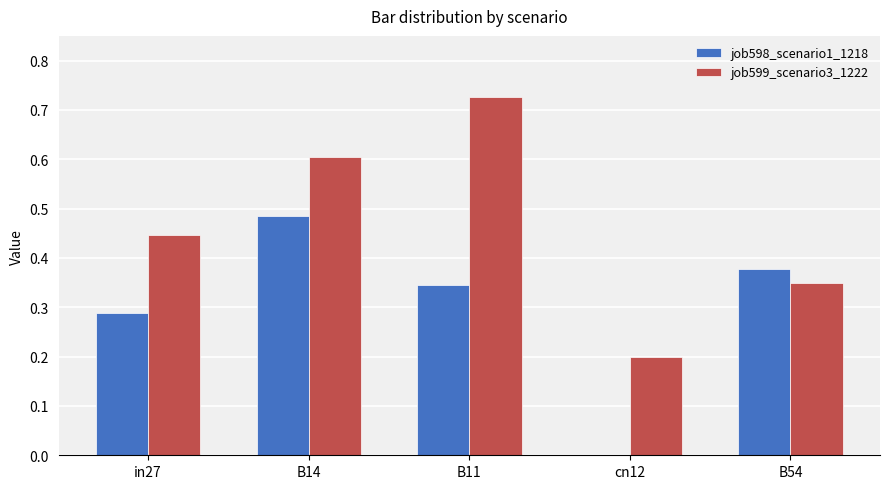

What are all the series names shown in the legend?

job598_scenario1_1218, job599_scenario3_1222